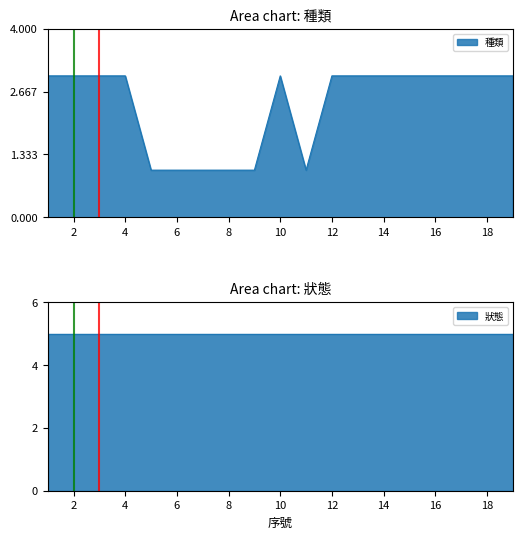

How many data points does each series have?

19